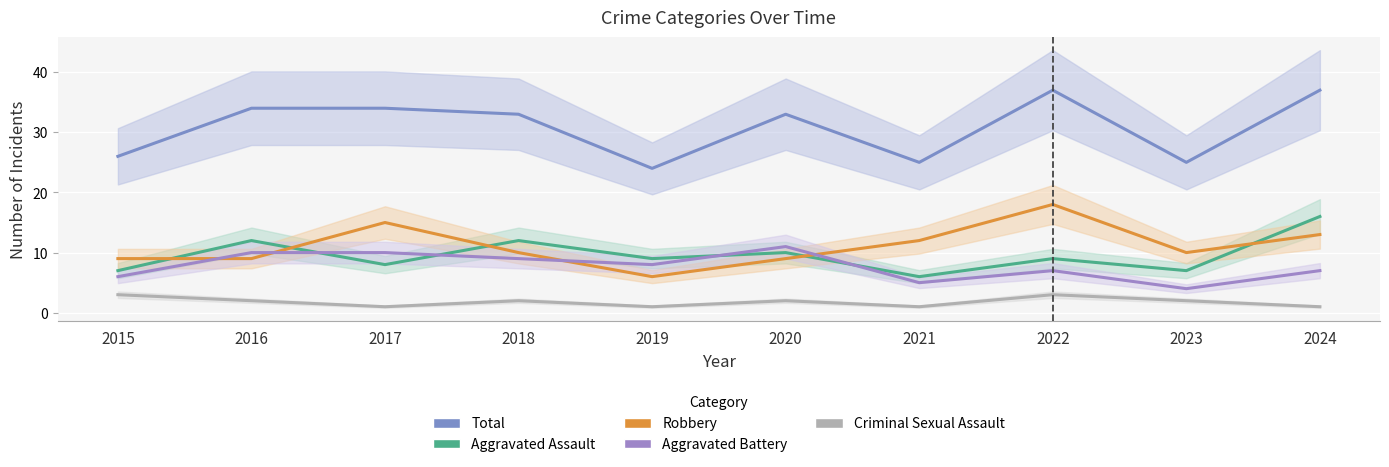

Count the number of categories in the chart.

10